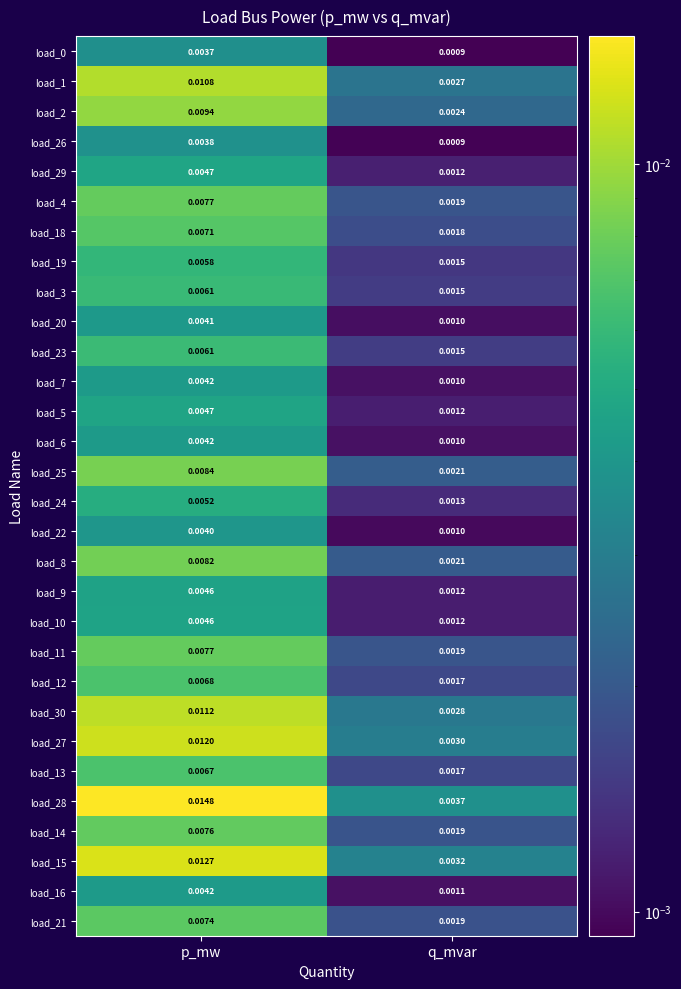

Which category has the highest value in the load_18 series?

p_mw